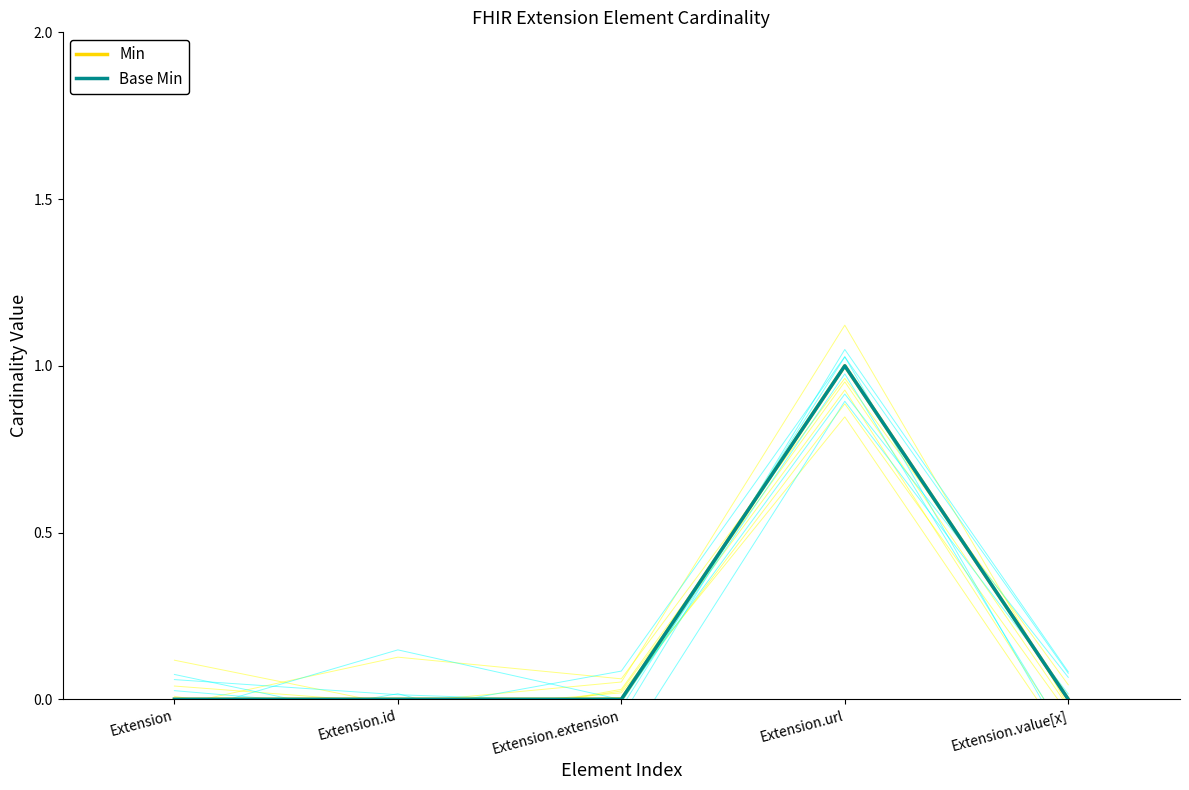

Reading left to right, what are all the values shown in this chart?

Min: 0	0	0	1	0
Base Min: 0	0	0	1	0